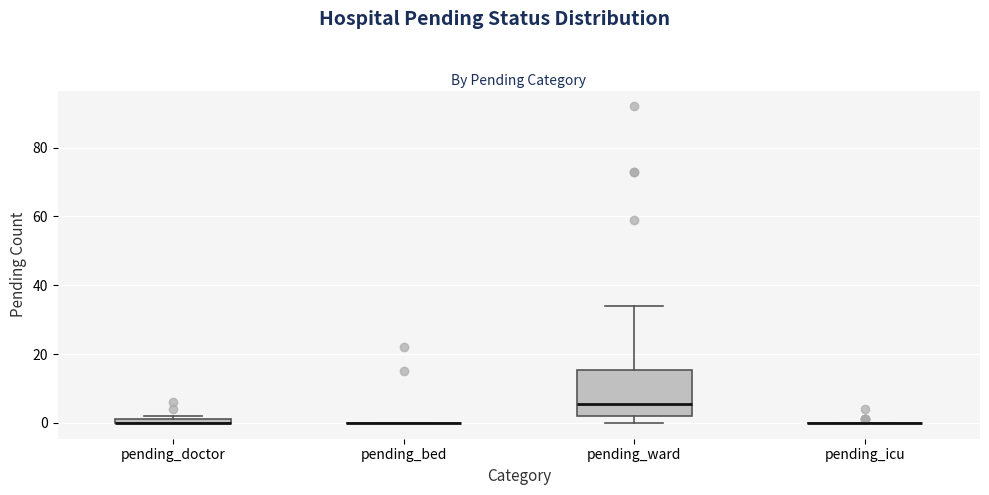

Which box is the tallest, from its lower edge to its upper edge?

pending_ward